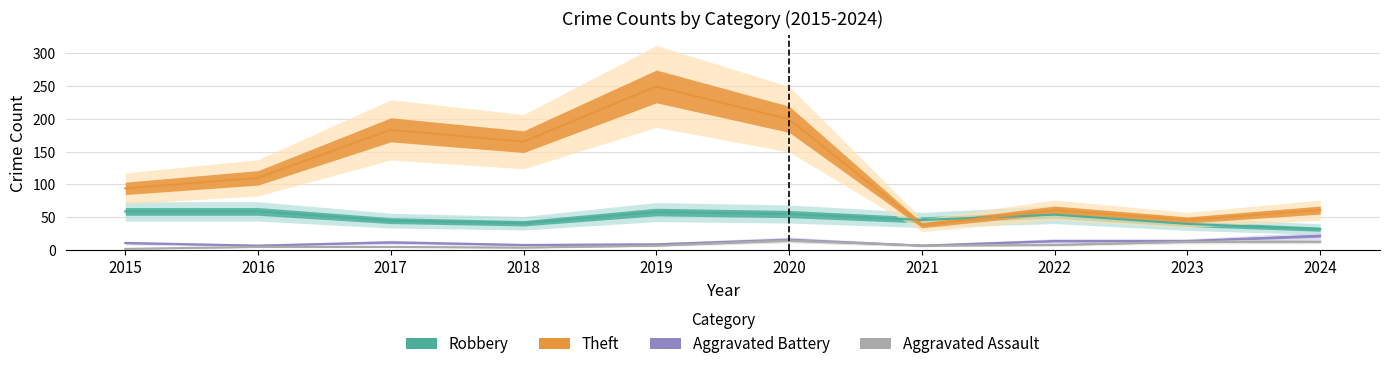

Which series has the widest spread of values?

Theft